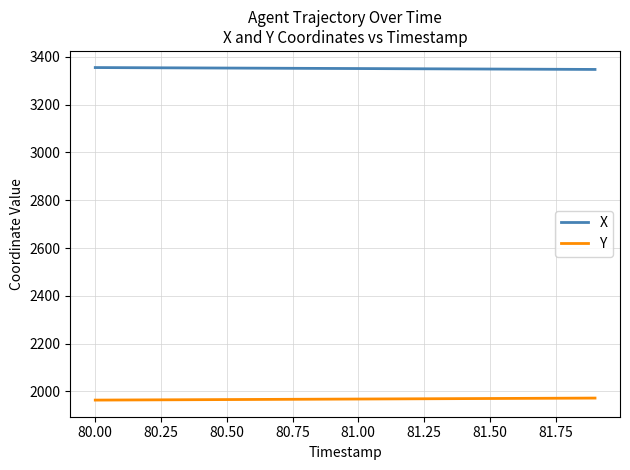

What is the minimum value shown in the chart?

1963.9